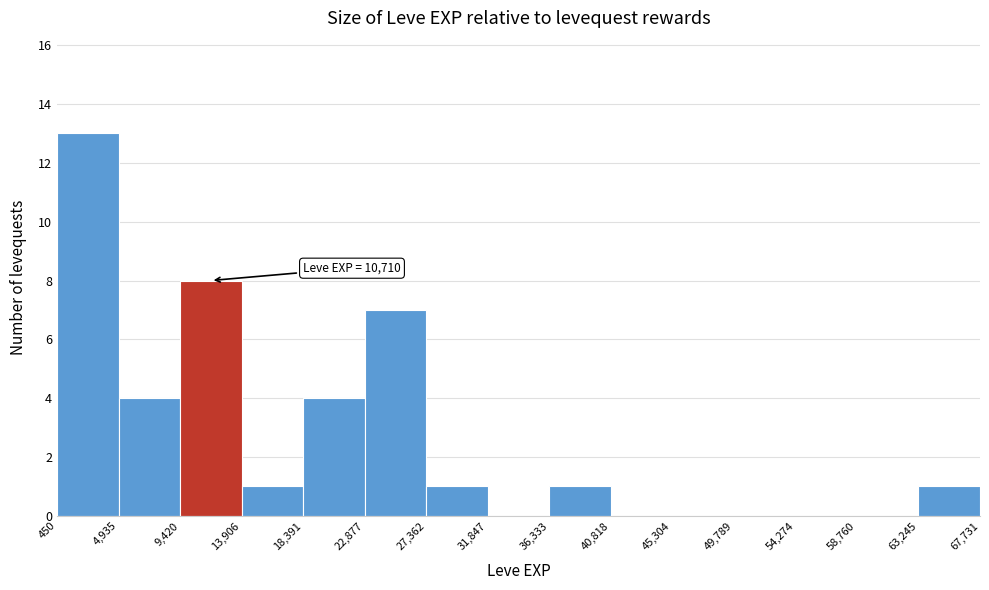

Over which range of the x-axis is the bar tallest?

450 to 4,935